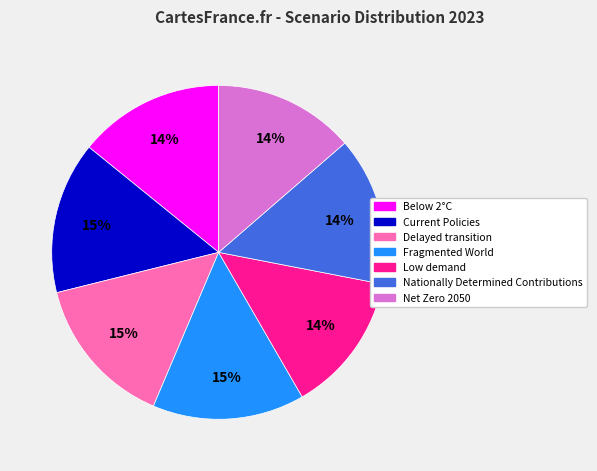

Is it true that Low demand is 14% of the pie?

True